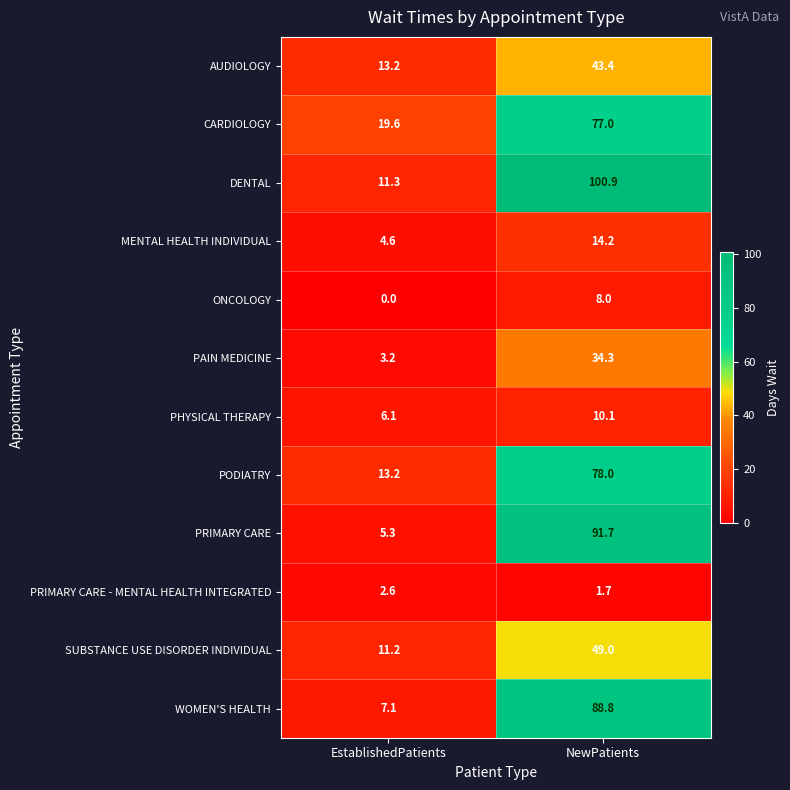

At which category is the sum across all series the highest?

NewPatients